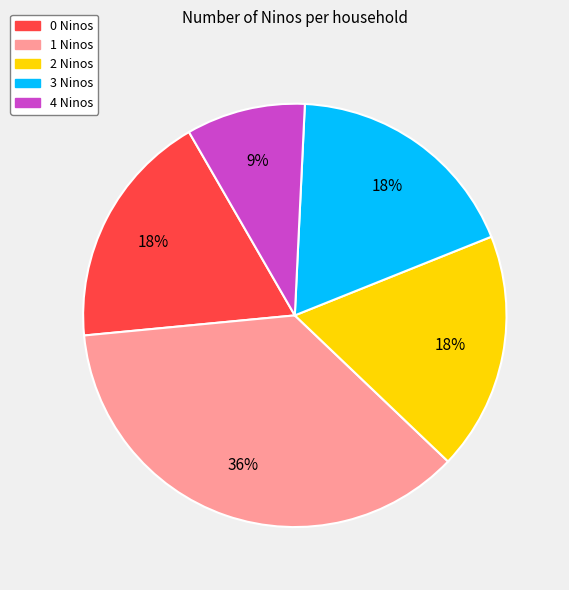

How many segments does this pie chart have?

5